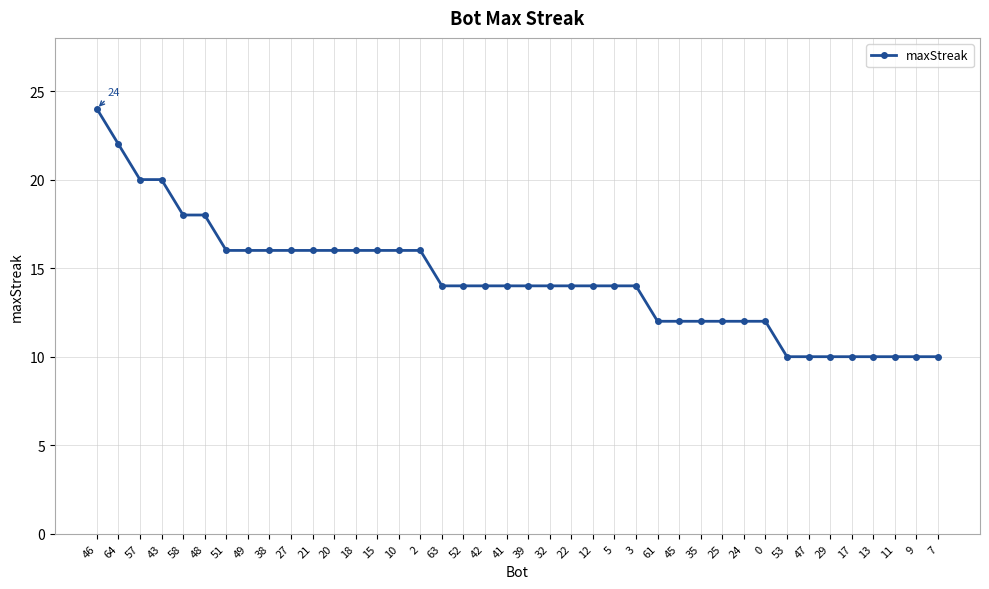

How many categories are shown in the chart?

40